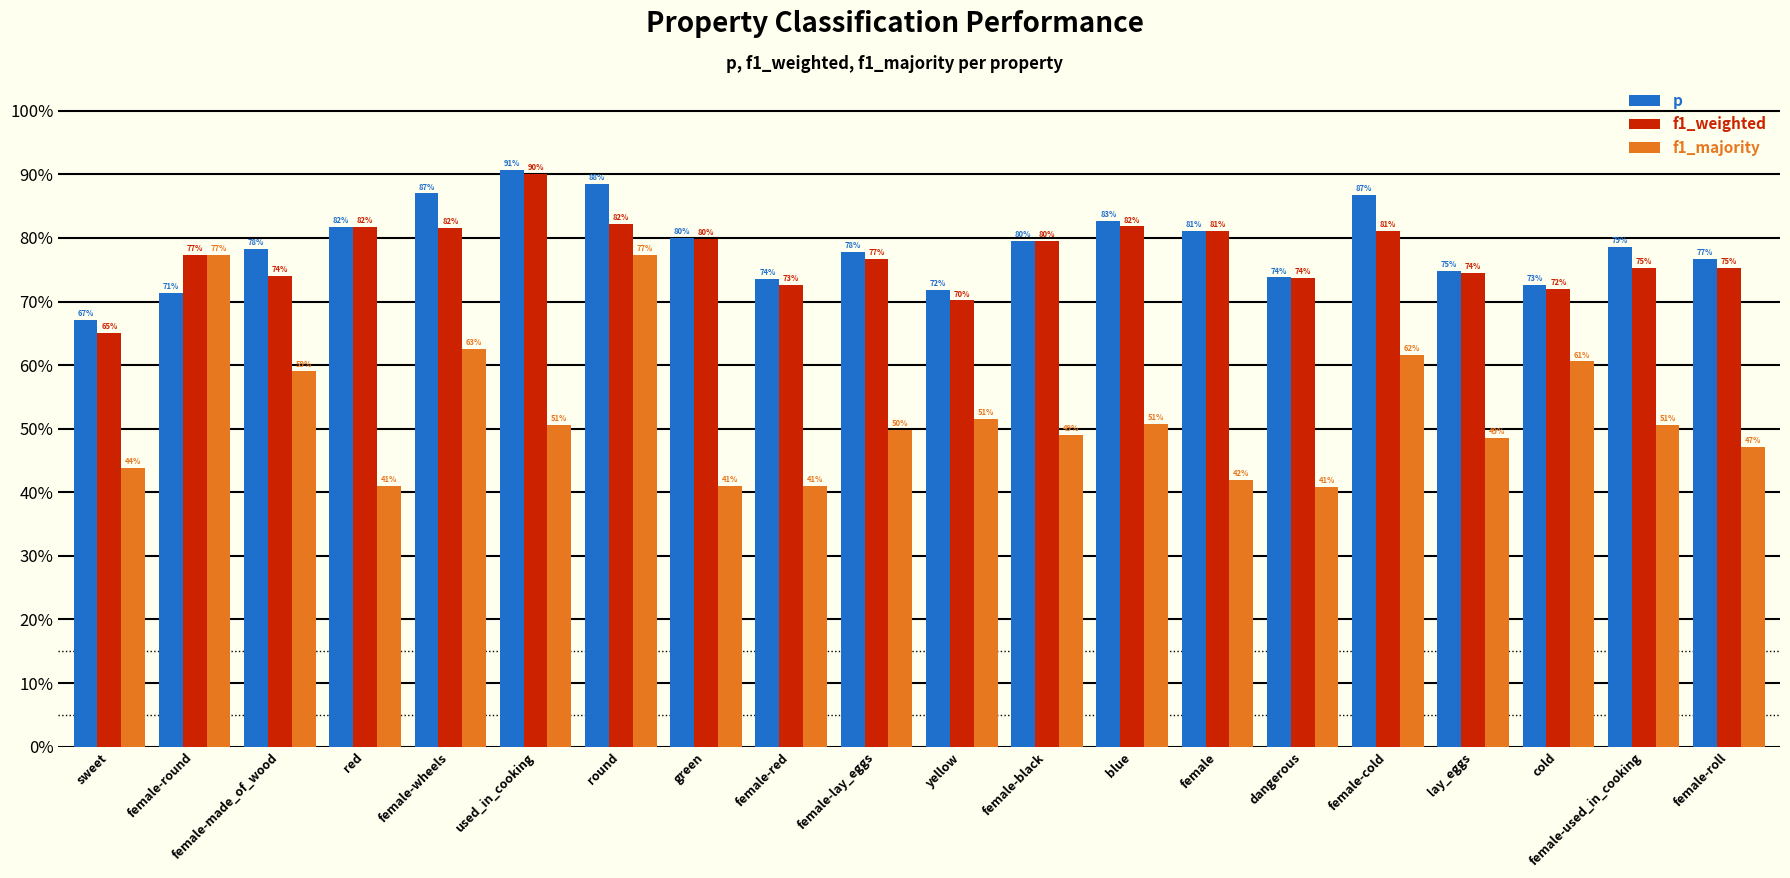

Are the bars horizontal?

No